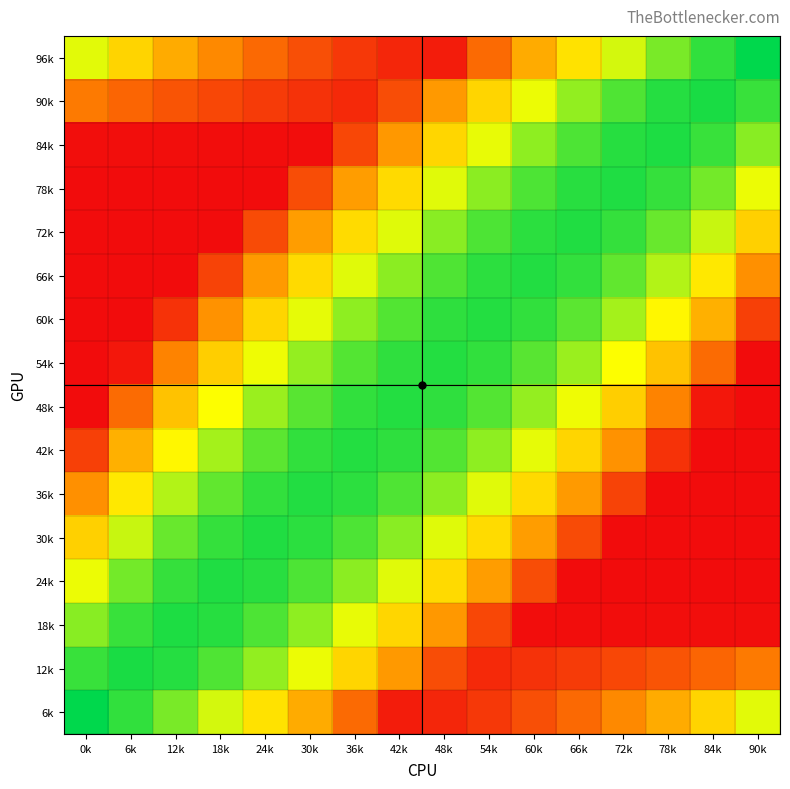

What is the total value across all series at 18k?

1.0